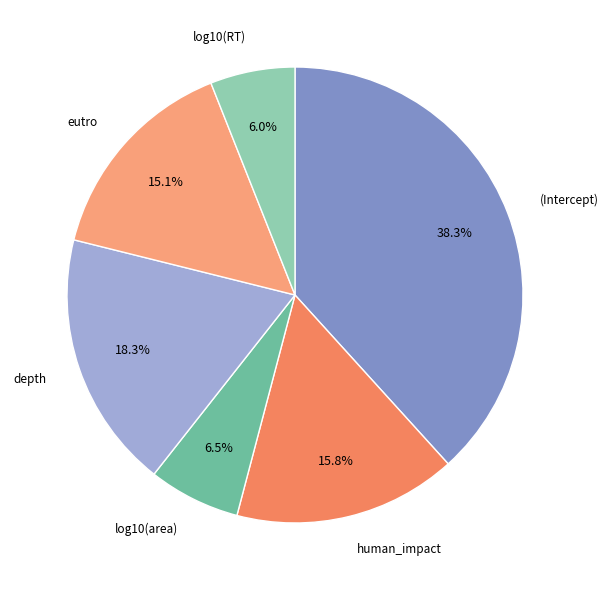

To the nearest percent, what is the difference between the log10(RT) and eutro slice percentages?

9%